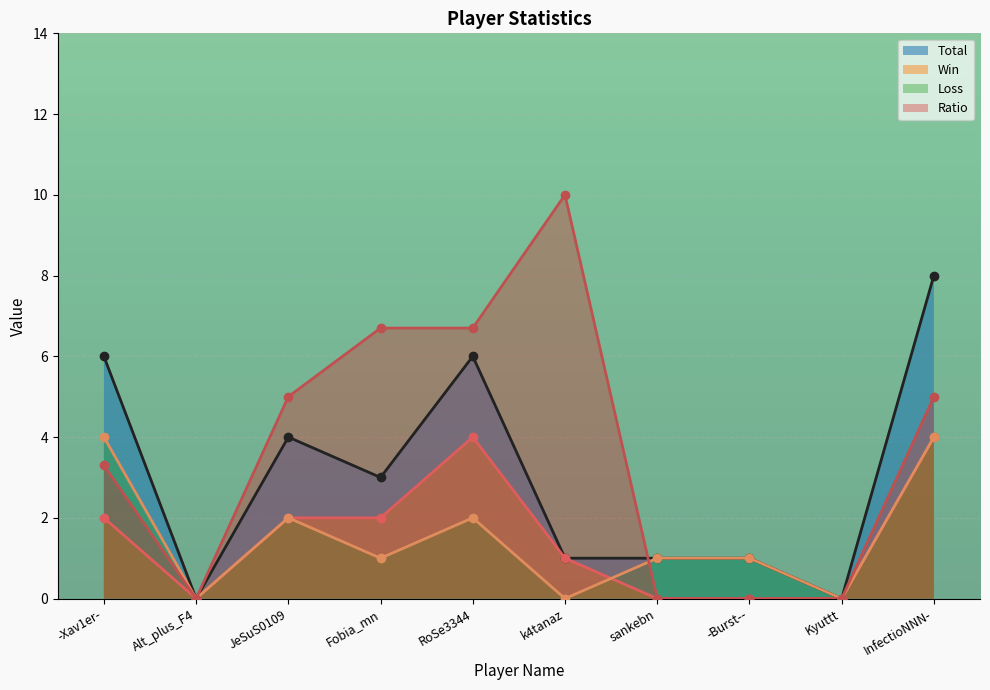

How many data points in Win are less than 2?

5